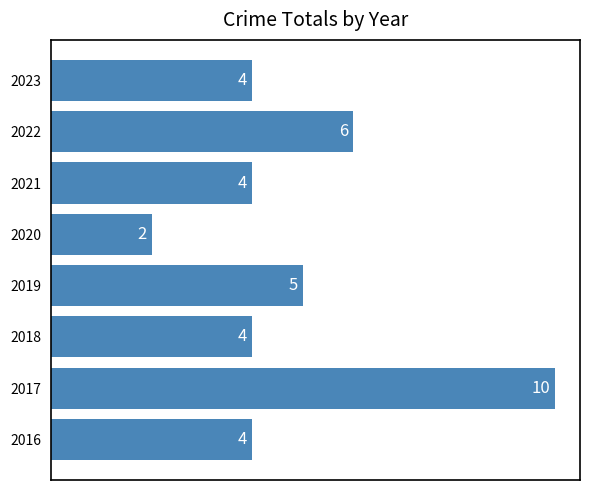

True or false: the data shows 10 at 2017.

True